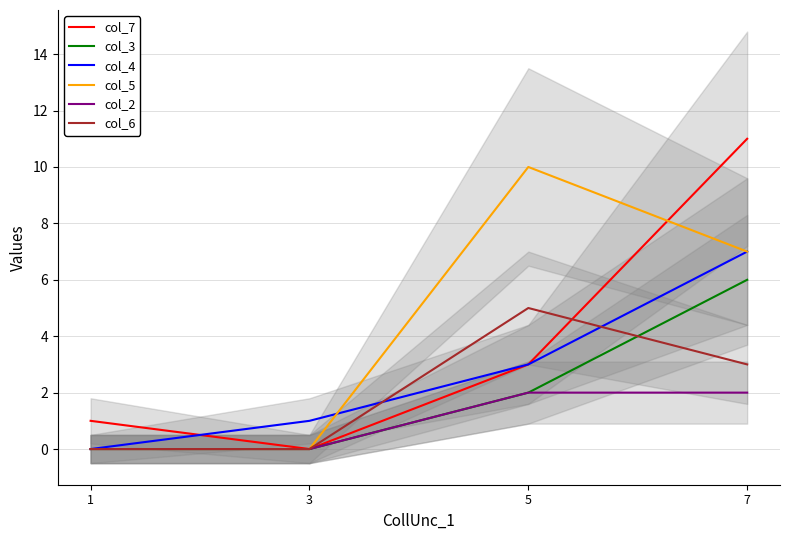

How many positive values does the col_5 series have?

2